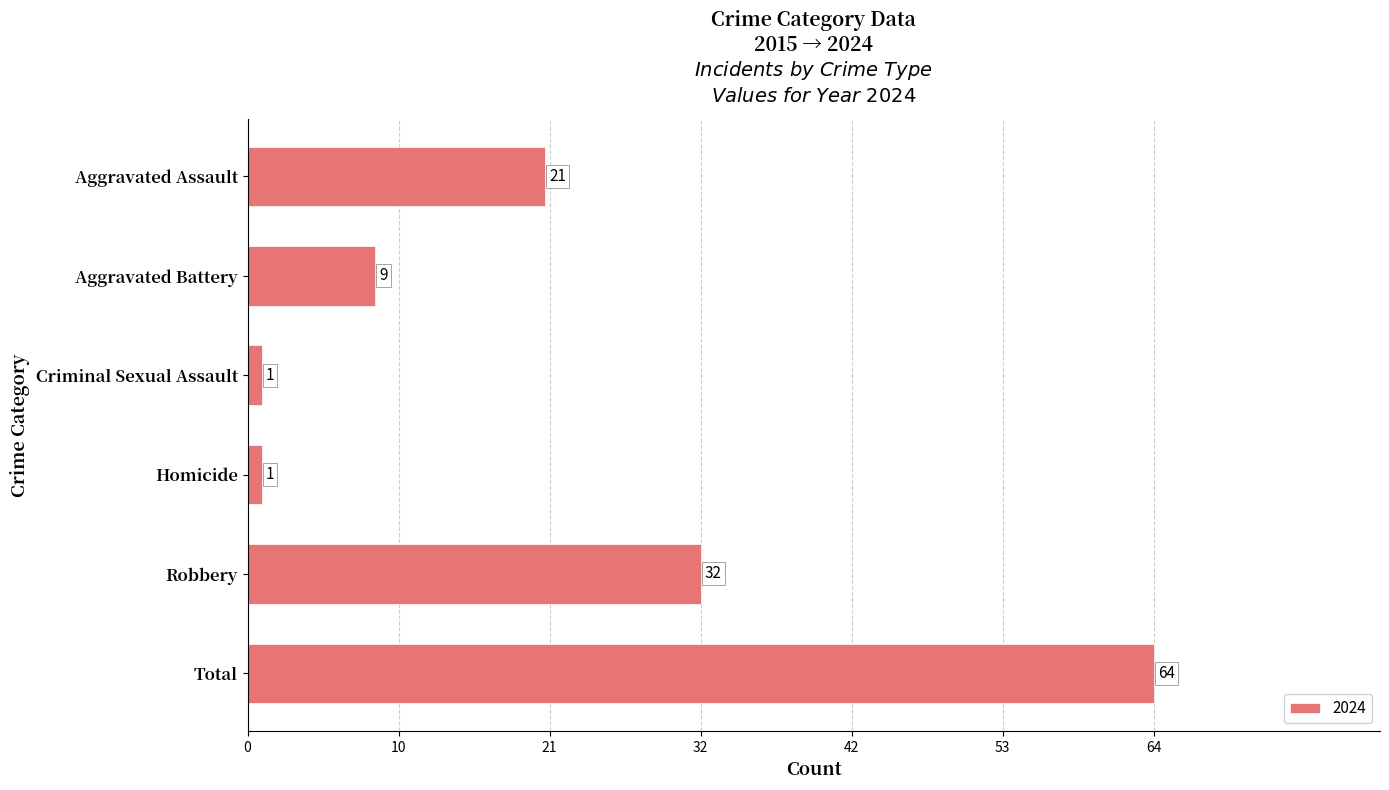

Approximately how many times larger is the value at Total compared to Aggravated Battery?

7.1